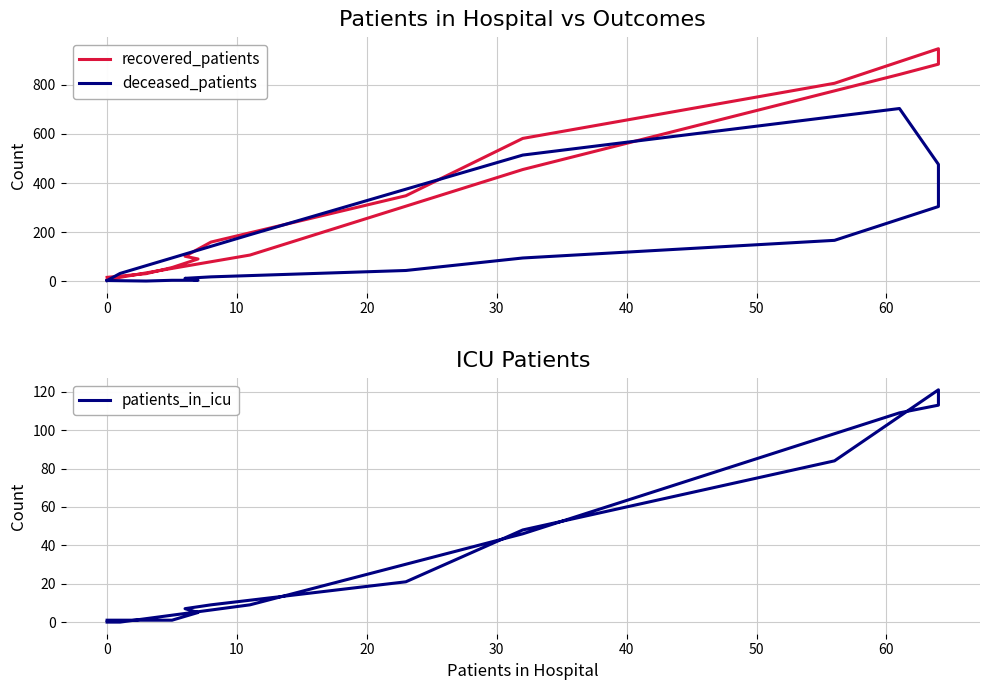

Rank the series by their maximum value, from highest to lowest.

recovered_patients, deceased_patients, patients_in_icu